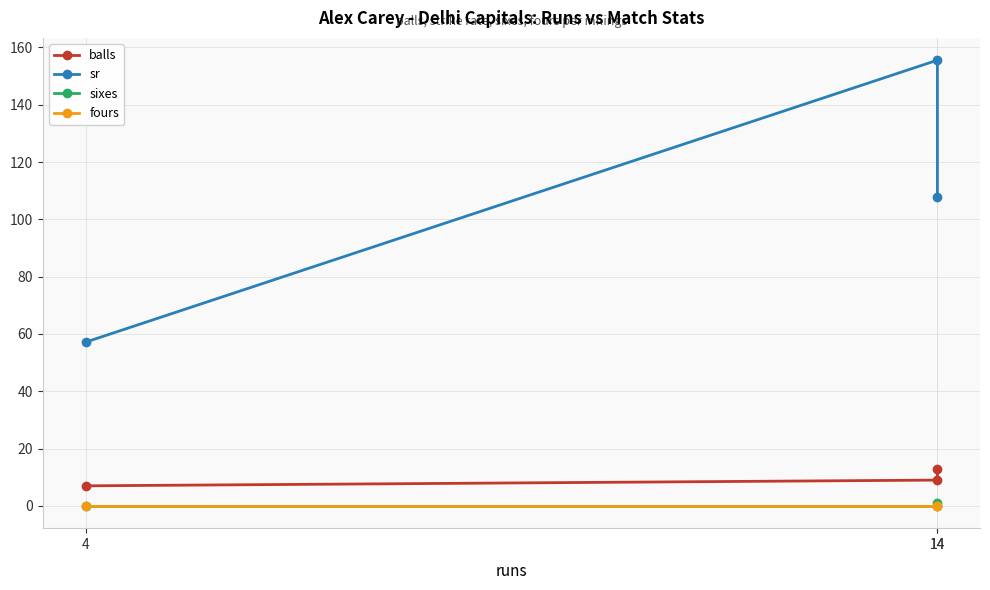

True or false: sixes has a value of 0.6 at 14.

False